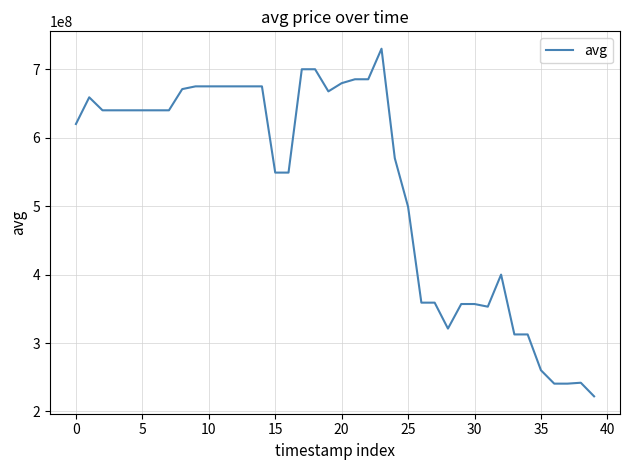

What is the smallest value displayed?

222116000